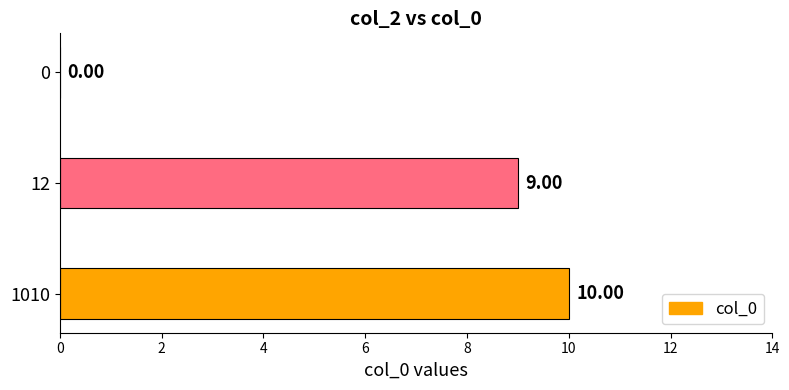

Are the bars grouped side by side (vs. stacked)?

No